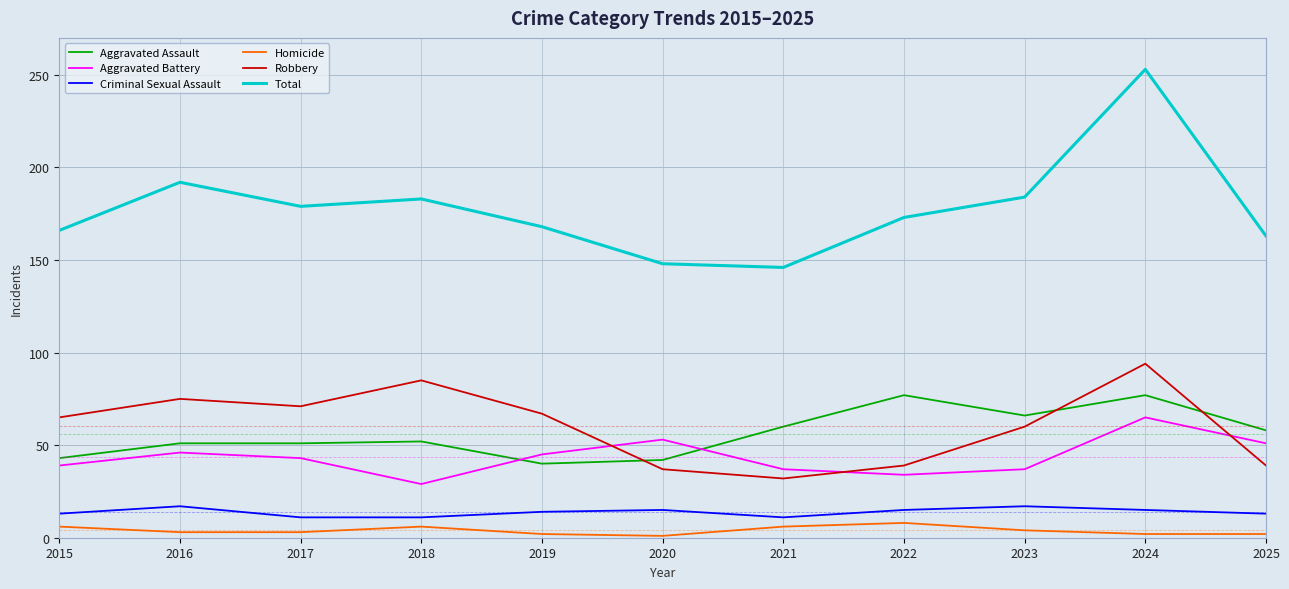

Which series has the largest range (max minus min)?

Total